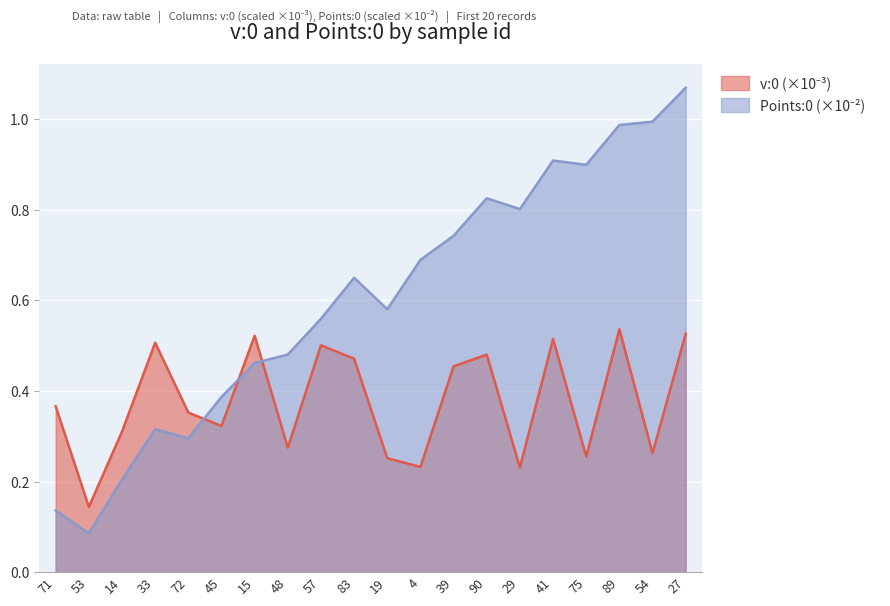

What is the total value across all series at 39?

1.2